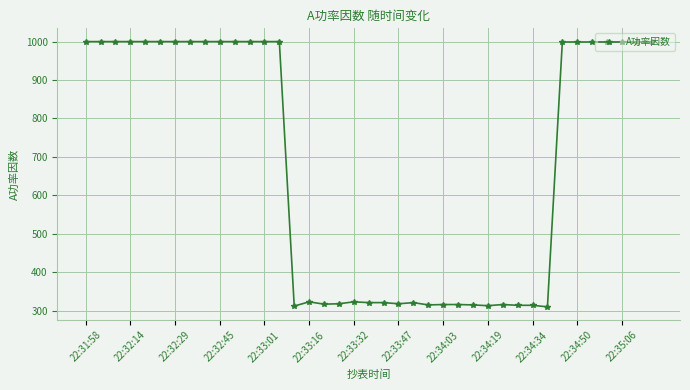

What is the greatest value displayed?

1000